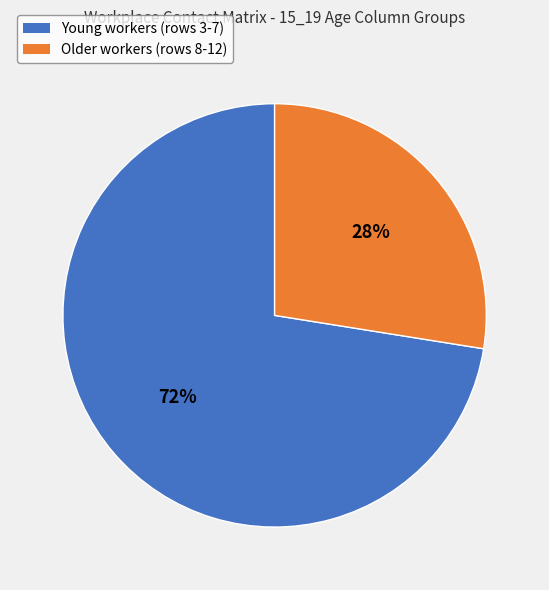

To the nearest percent, what is the average slice percentage?

50%